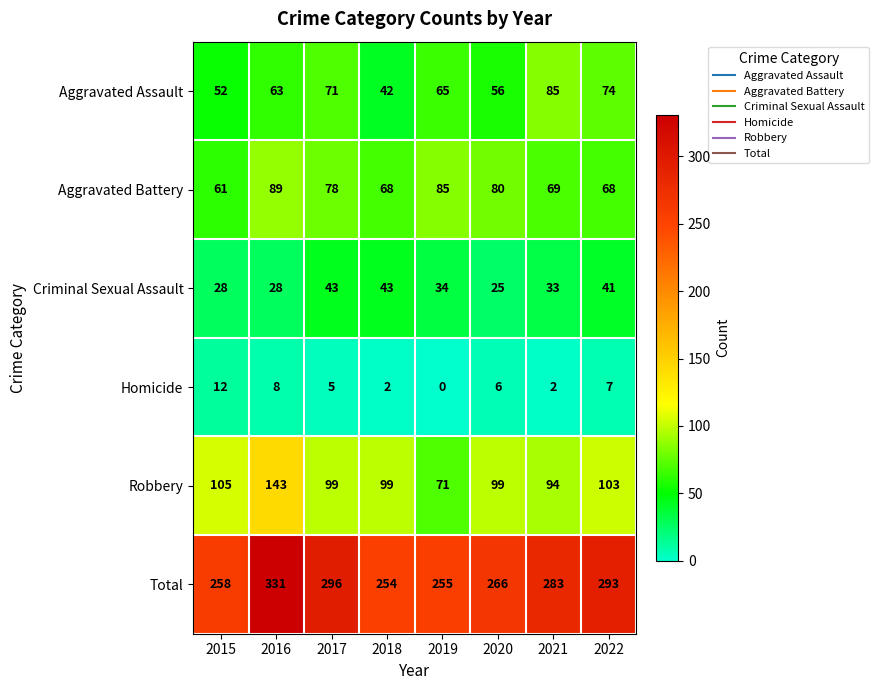

Which category has the highest value across all series?

2016